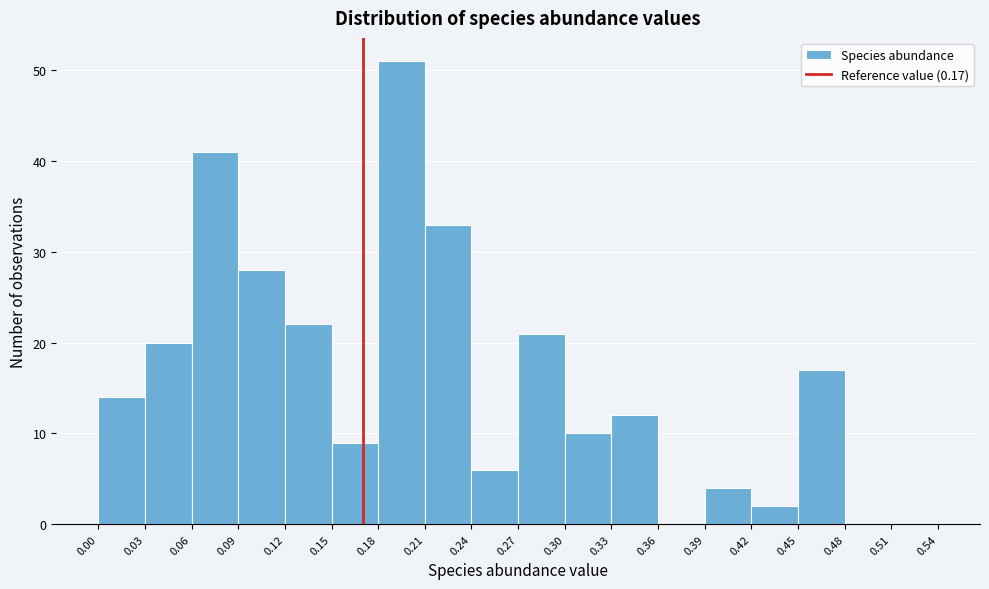

Reading left to right, list every bar in this chart as the range it spans on the x-axis followed by its height. The values are not printed on the chart, so give them approximately, as read against the axis.

0.00 to 0.03: 14
0.03 to 0.06: 20
0.06 to 0.09: 41
0.09 to 0.12: 28
0.12 to 0.15: 22
0.15 to 0.18: 9
0.18 to 0.21: 51
0.21 to 0.24: 33
0.24 to 0.27: 6
0.27 to 0.30: 21
0.30 to 0.33: 10
0.33 to 0.36: 12
0.36 to 0.39: 0
0.39 to 0.42: 4
0.42 to 0.45: 2
0.45 to 0.48: 17
0.48 to 0.51: 0
0.51 to 0.54: 0